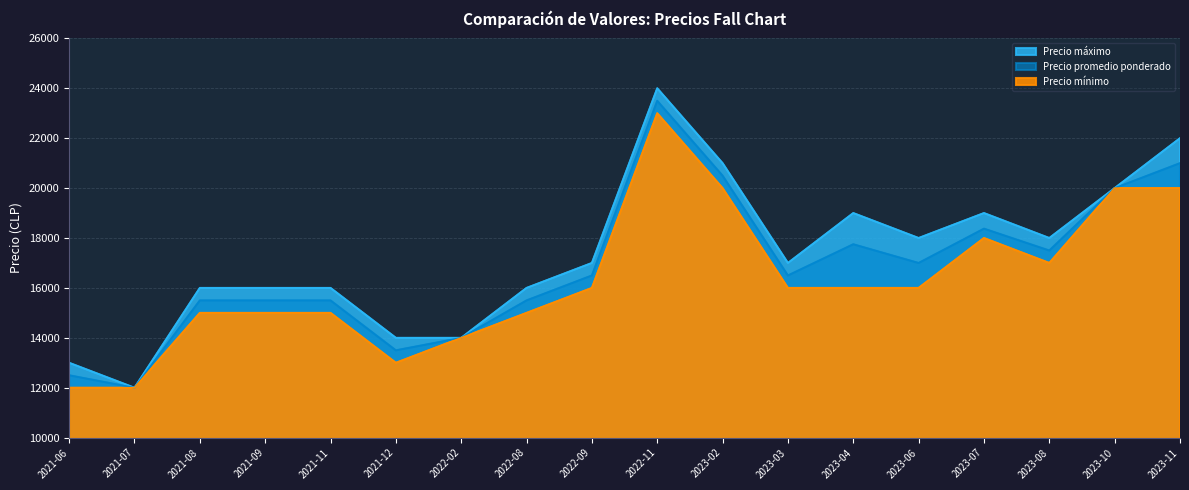

True or false: Precio máximo and Precio promedio ponderado intersect in this chart.

False